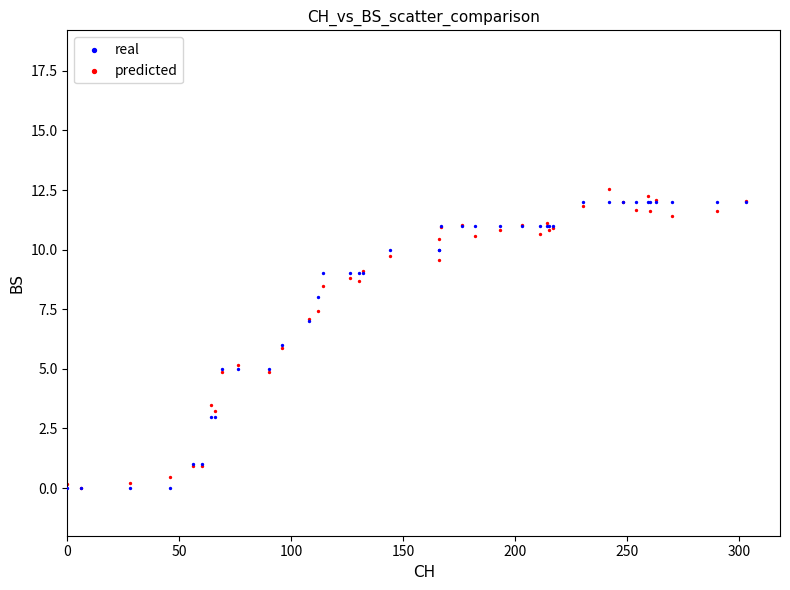

What are all the series names shown in the legend?

real, predicted